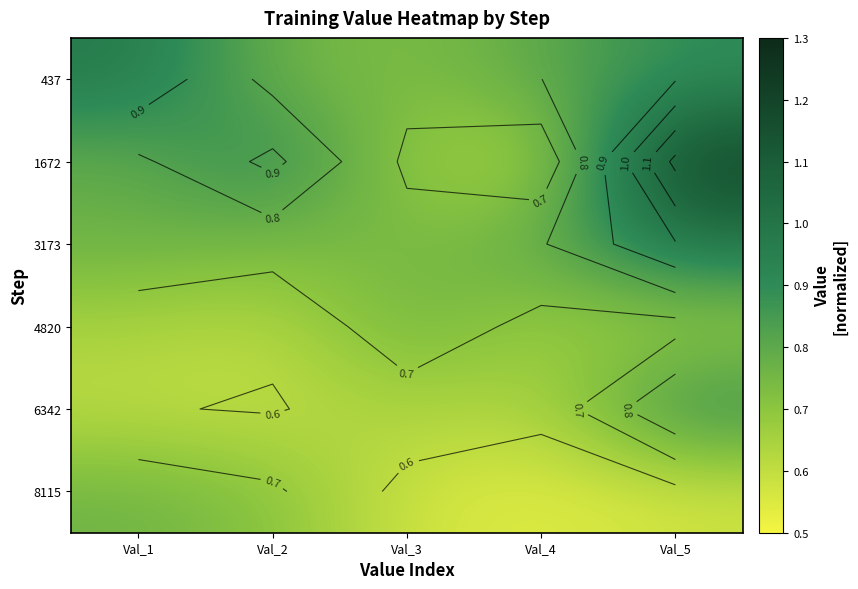

What is the maximum value for 3173?

1.0